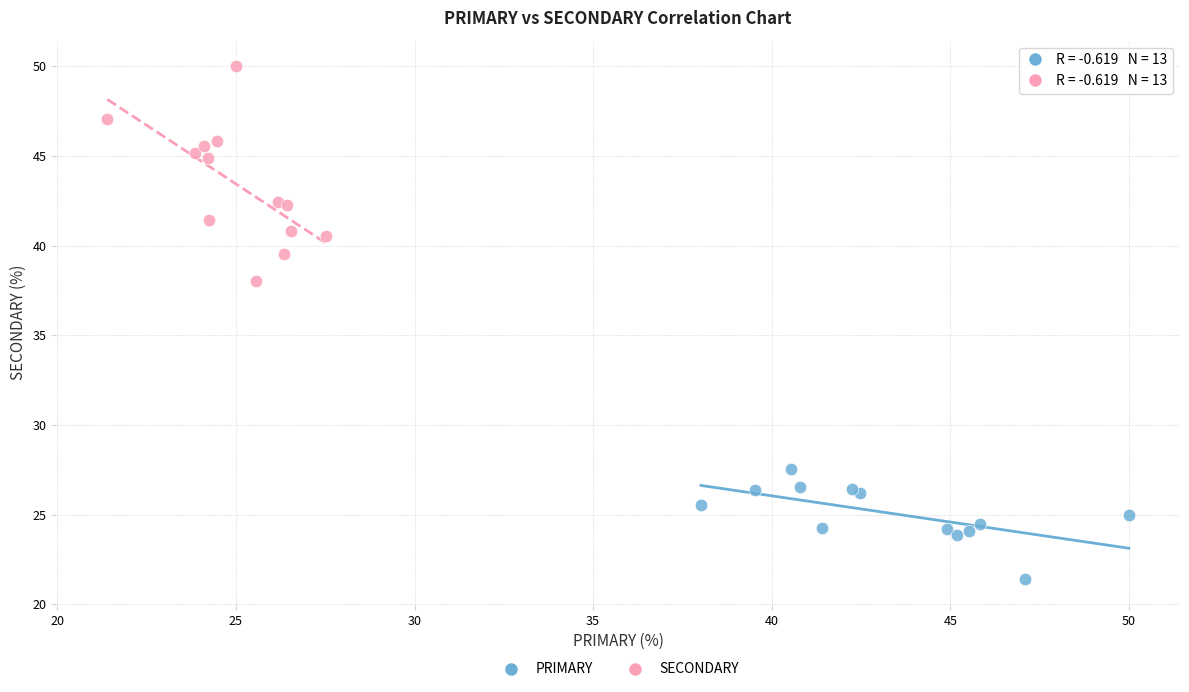

Which series reaches the minimum Y coordinate?

PRIMARY